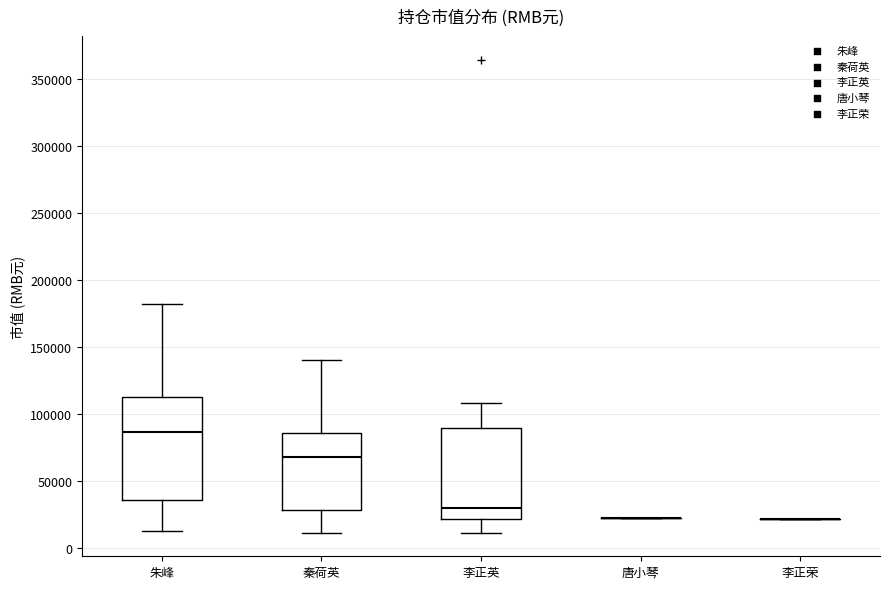

Which box is the tallest, from its lower edge to its upper edge?

朱峰